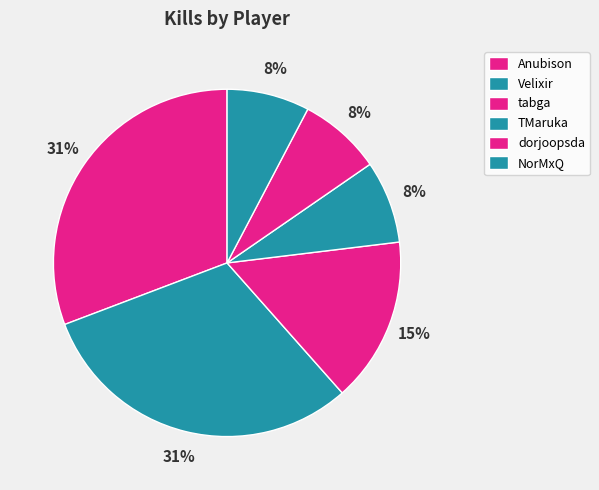

How many slices are in this pie chart?

6